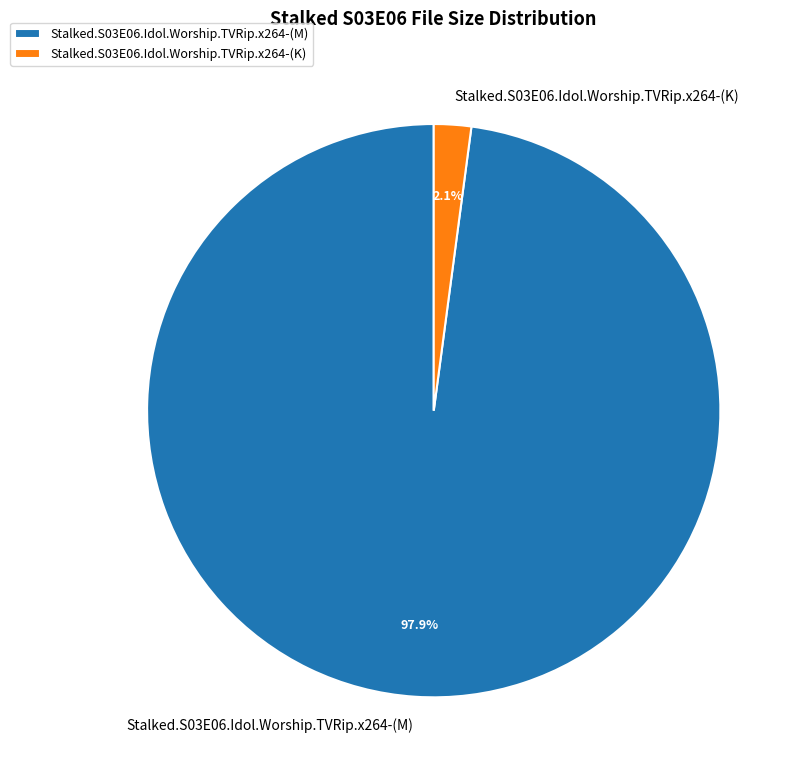

To the nearest percent, what is the average slice percentage?

50%